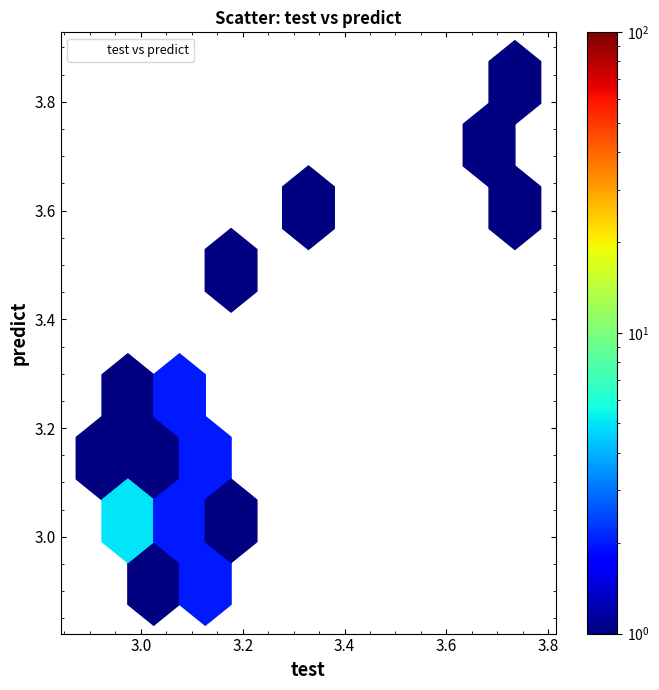

What is the range of Y values (max minus min)?

0.9